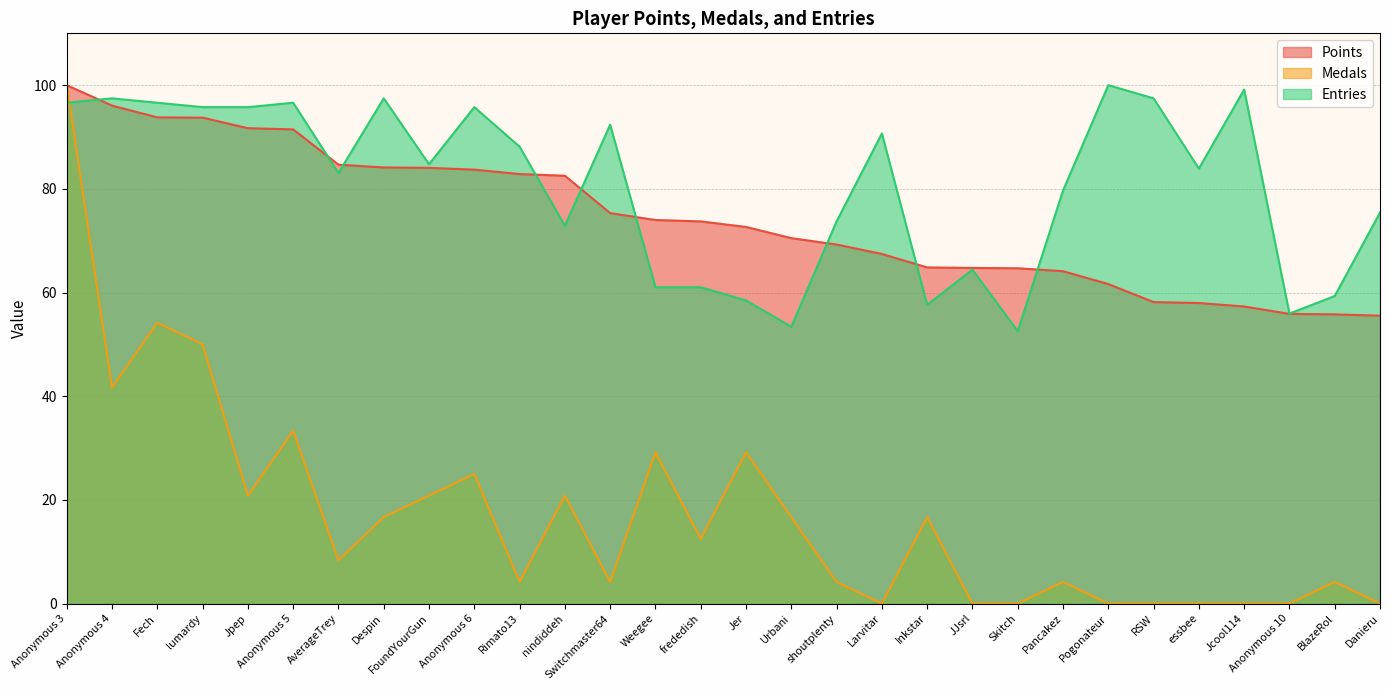

True or false: Medals and Entries intersect in this chart.

True